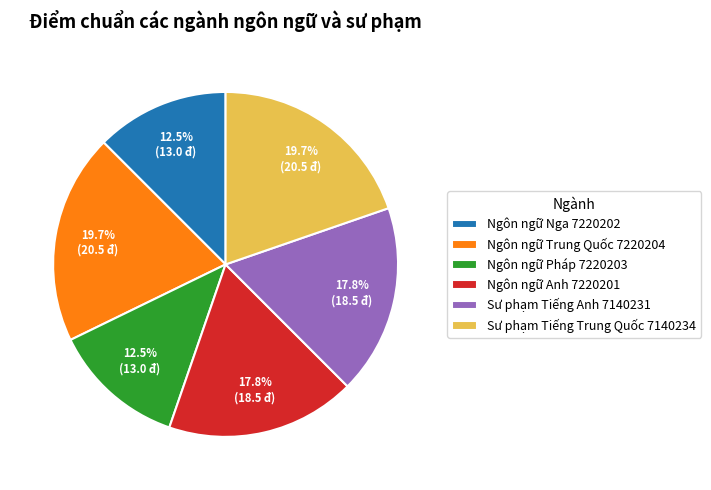

Is Sư phạm Tiếng Anh 7140231 the majority of the pie?

No